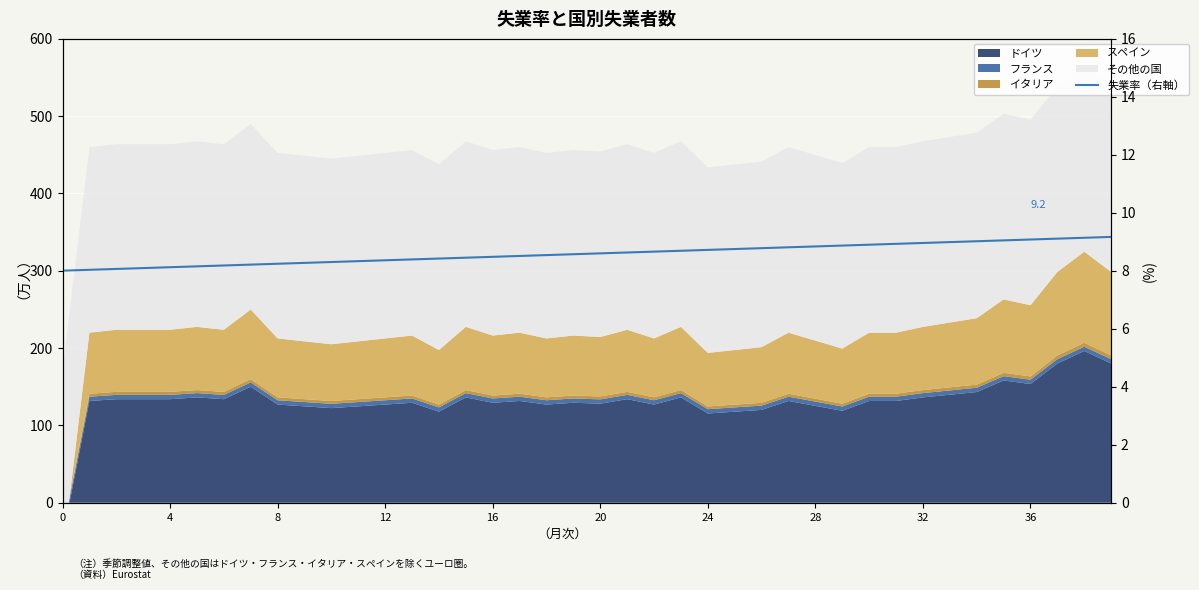

Between 16 and 20, which is larger?

20